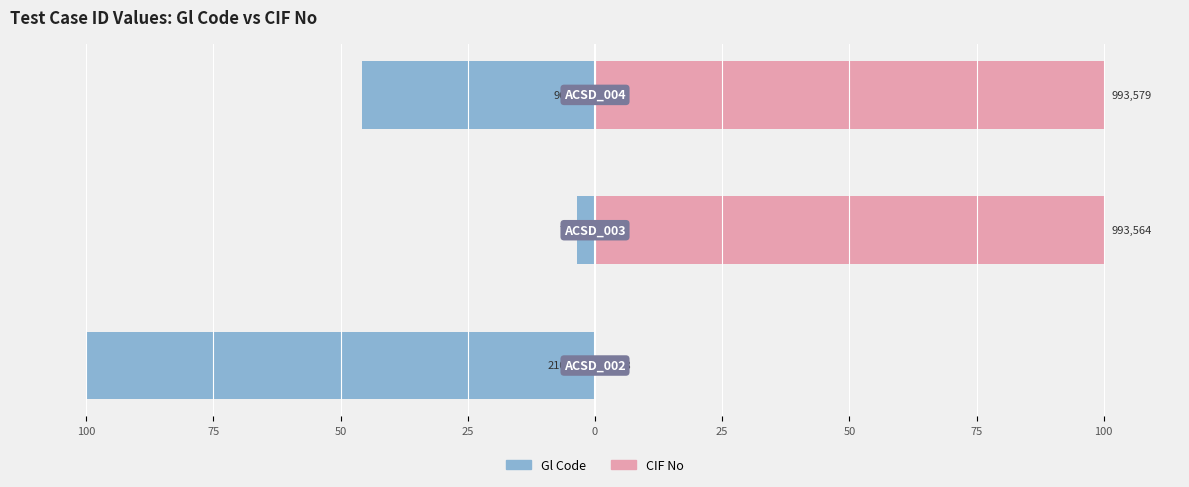

What is the sum of all Gl Code values?

-149.3